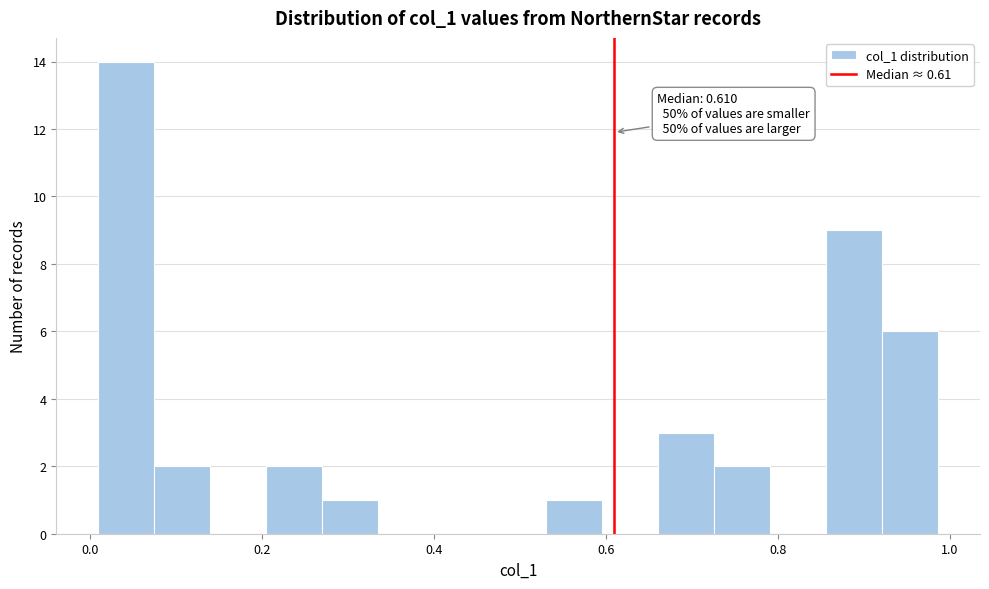

Around what value on the x-axis is the tallest bar? Give the approximate position of its centre, as read against the axis.

0.04